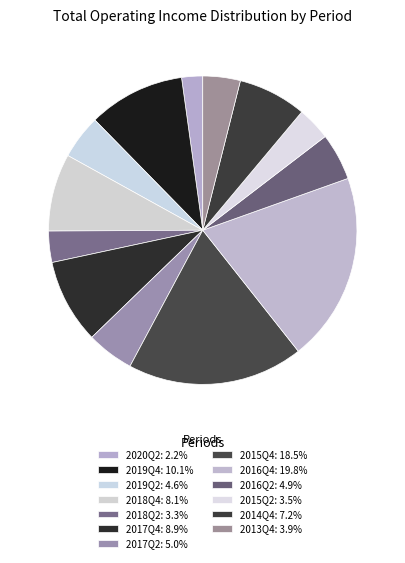

How many slices are in this pie chart?

13